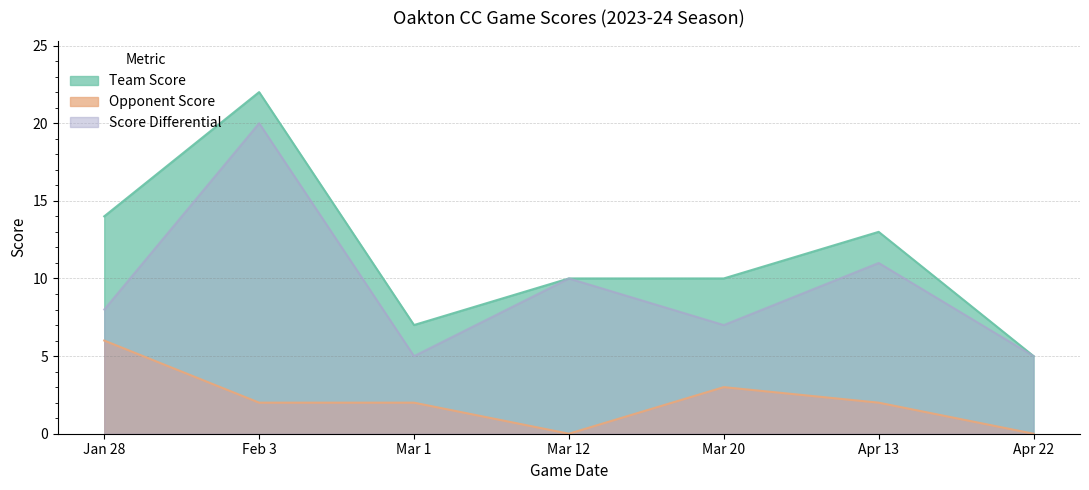

How many lines are shown in the chart?

3